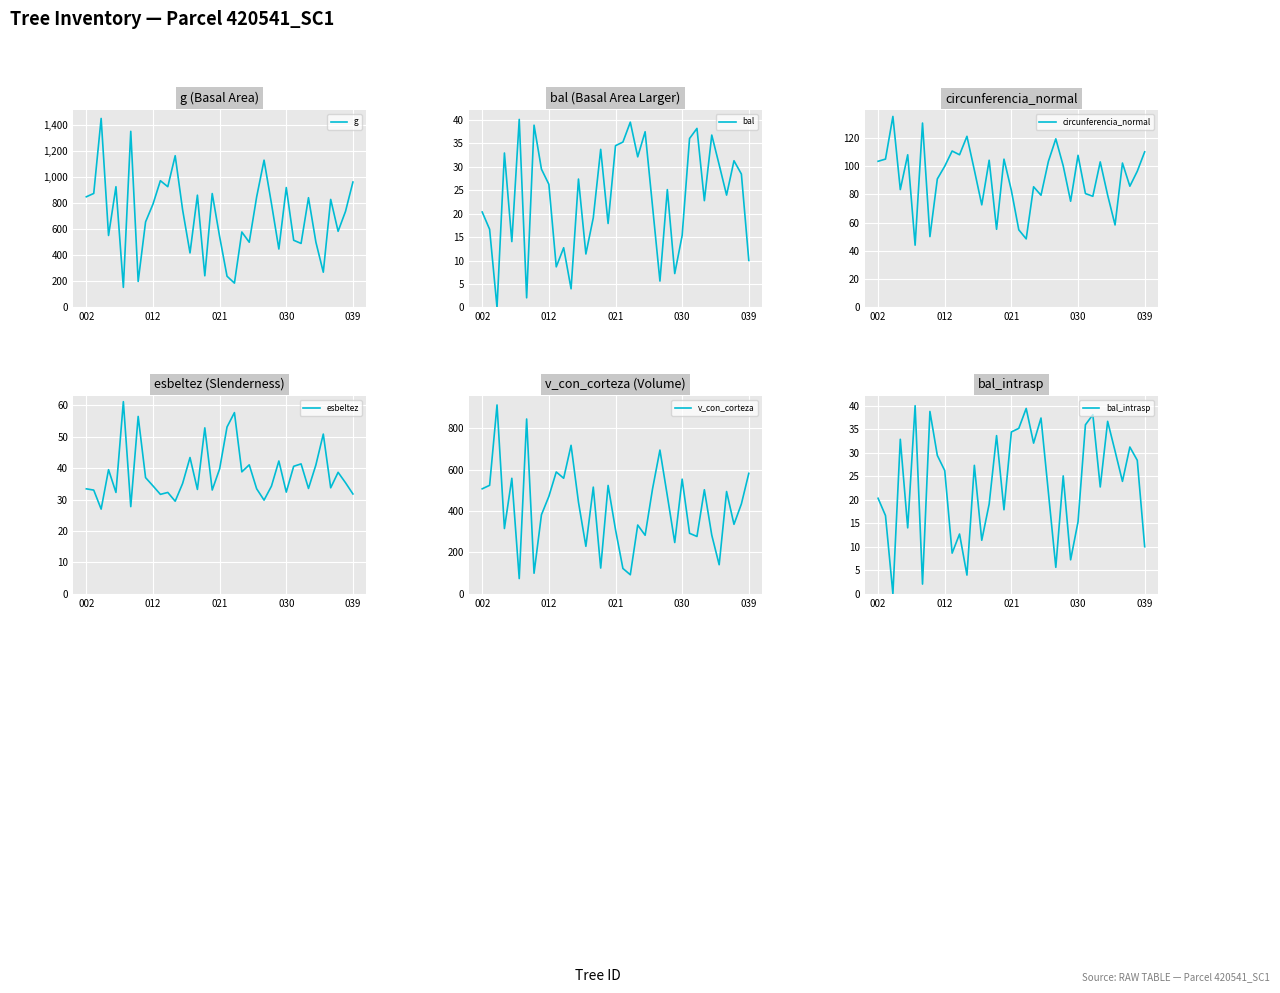

True or false: g and bal intersect in this chart.

False